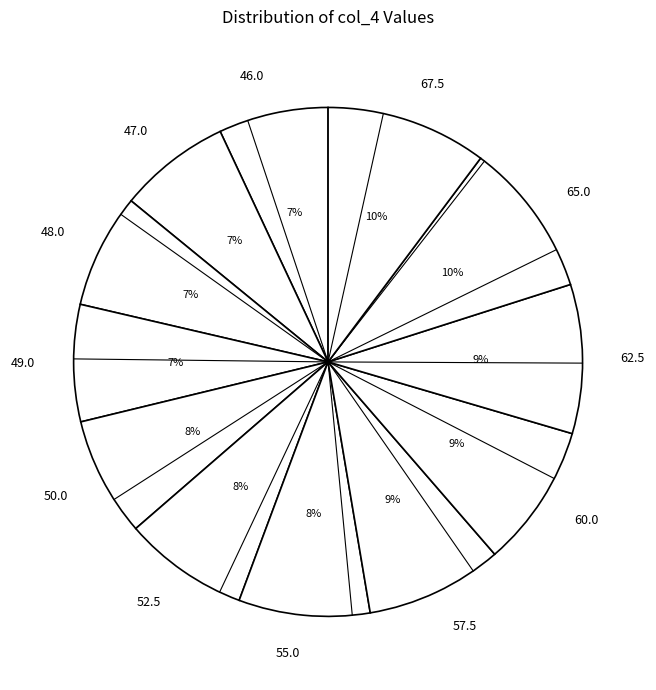

Between 50.0 and 46.0, which is larger?

50.0